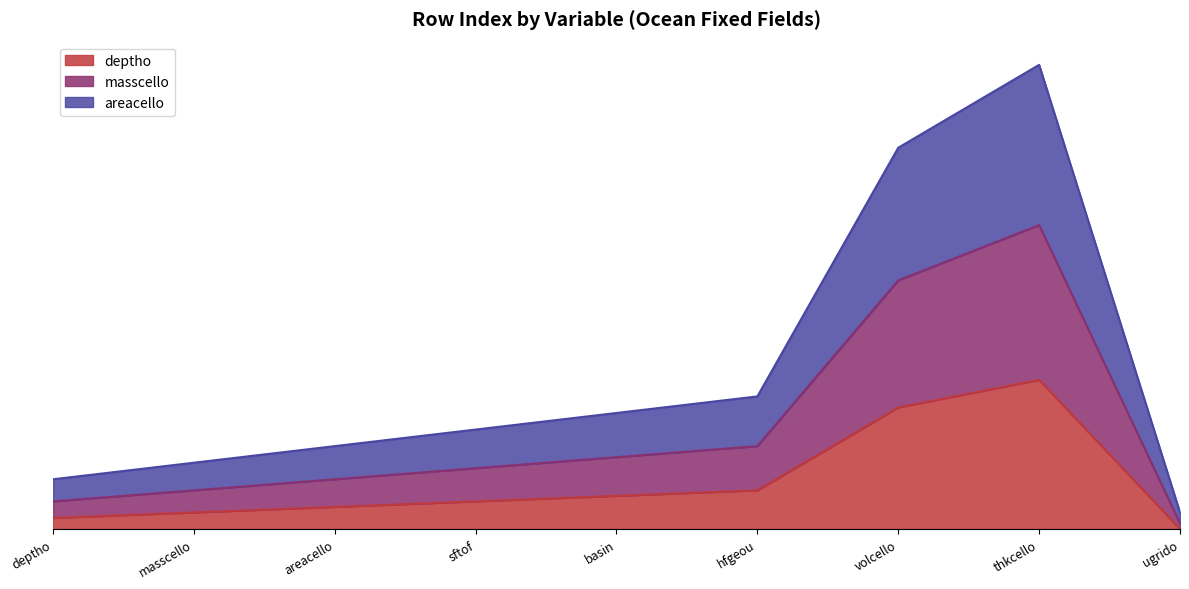

Which category has the highest value in the deptho series?

thkcello